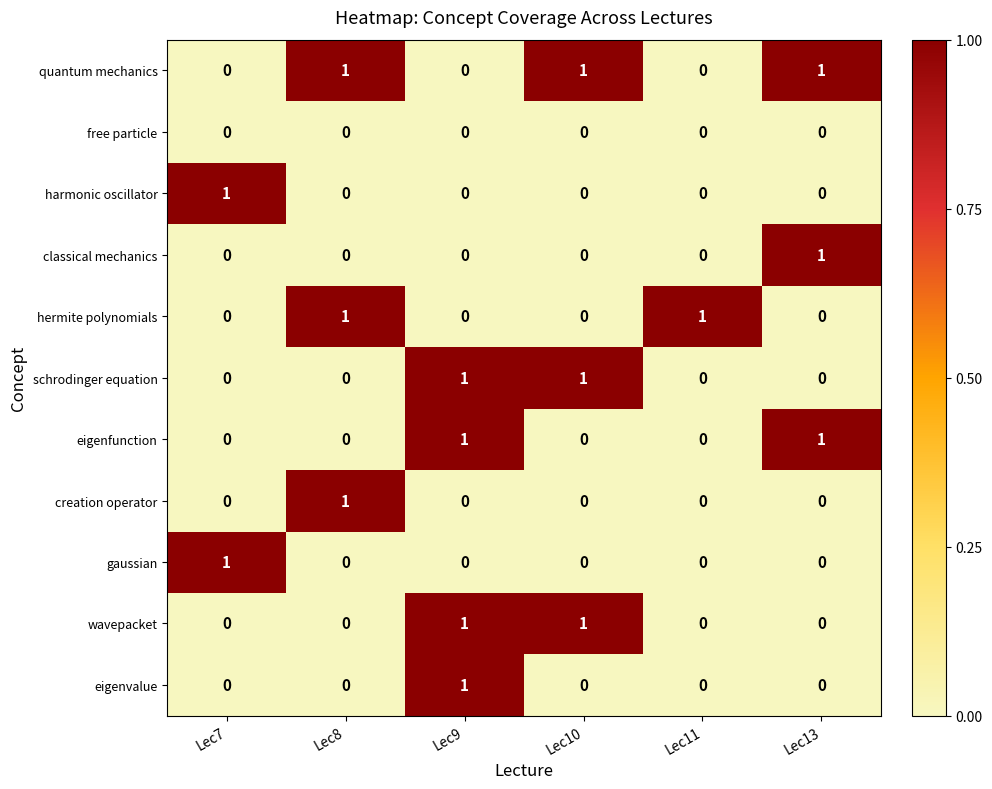

True or false: hermite polynomials has a value of 1 at Lec8.

True